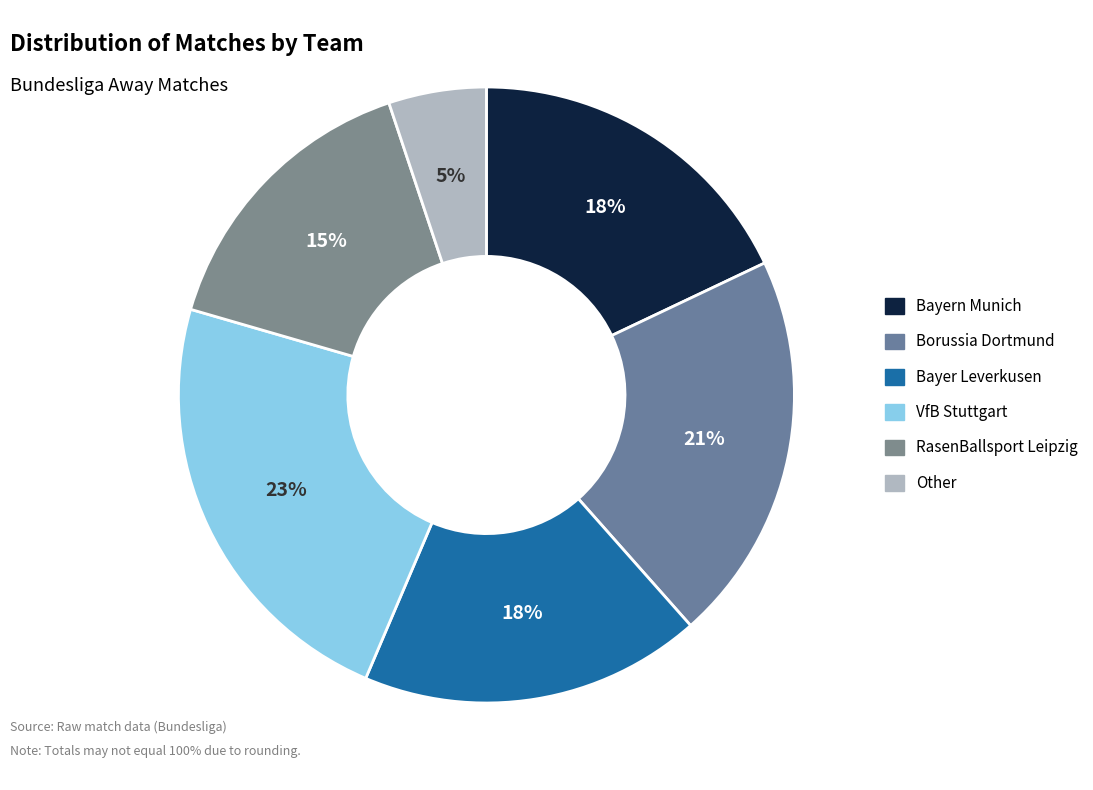

What is the smallest slice in the pie chart?

Other